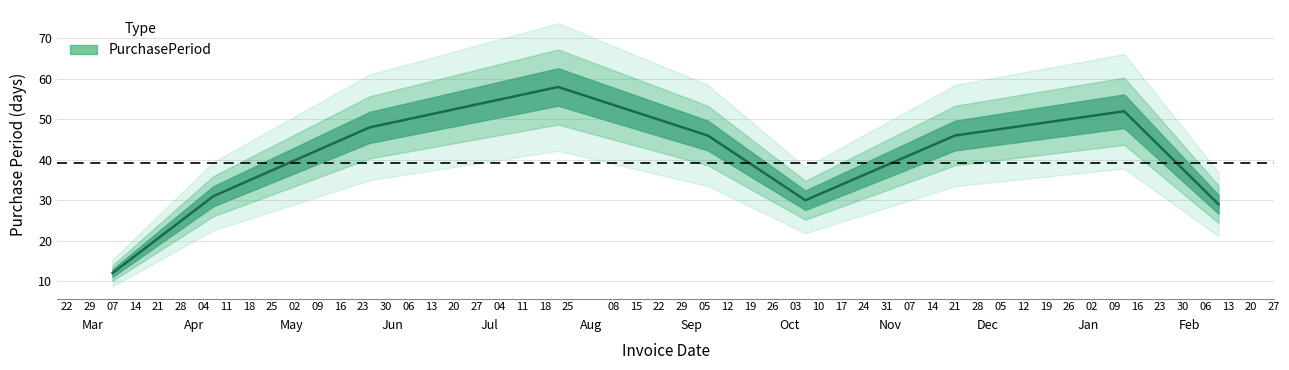

True or false: the data shows 52 at 2016-10-06.

False